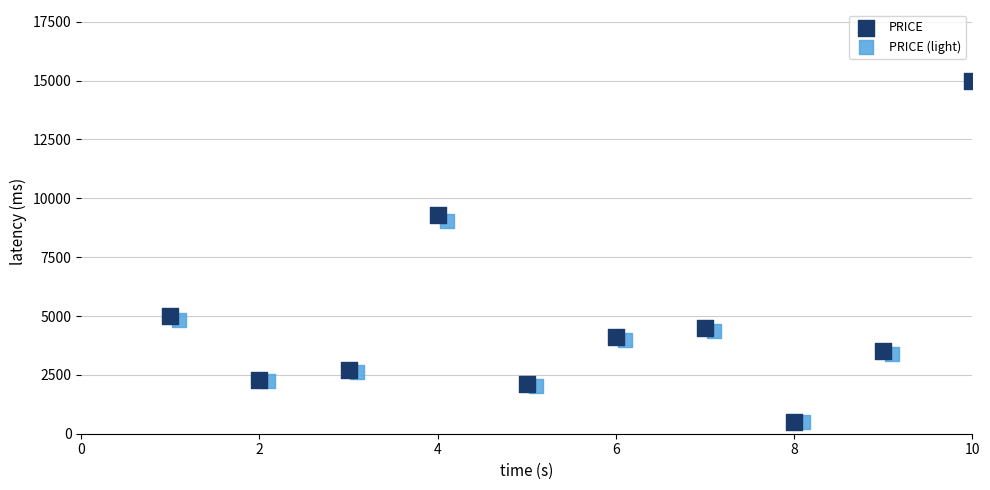

Which series has the largest Y range (max minus min)?

PRICE